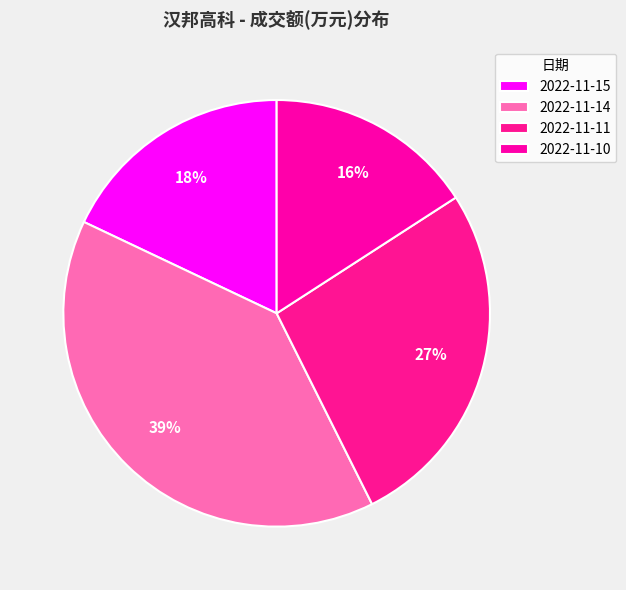

Is there a majority slice in this chart?

No